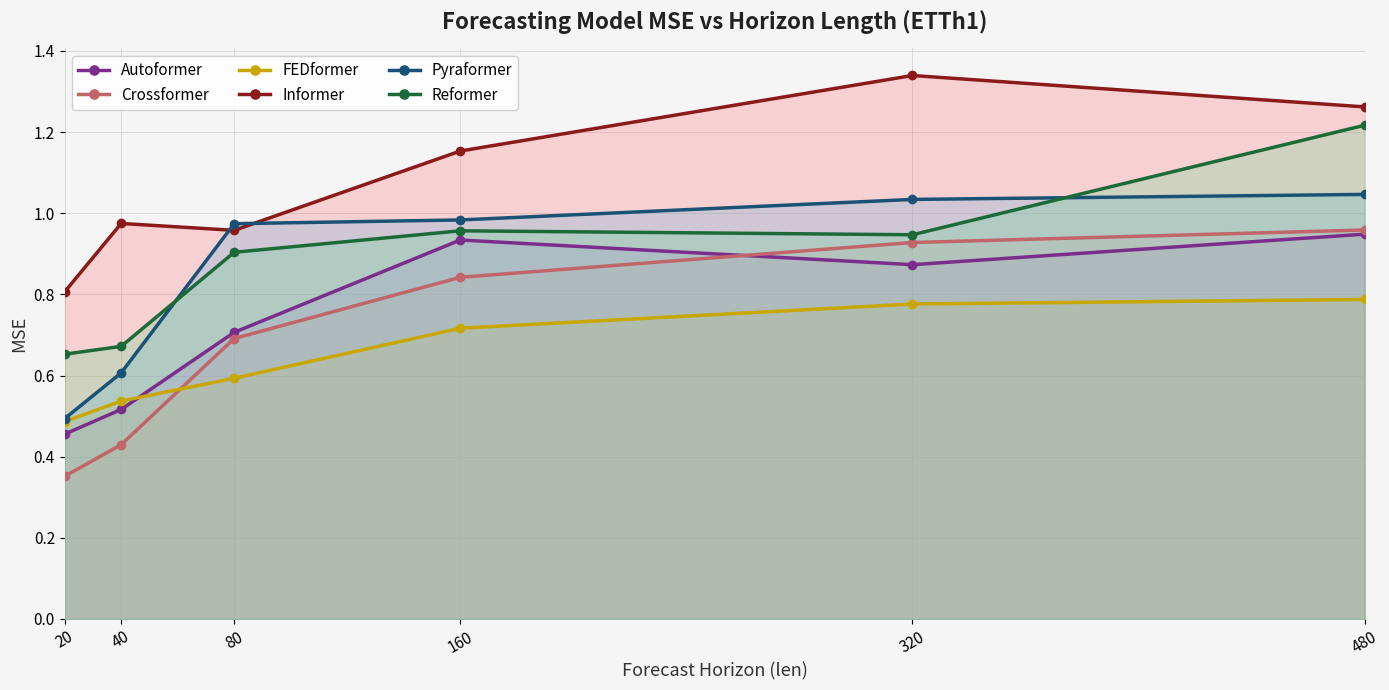

What are all the series names shown in the legend?

Autoformer, Crossformer, FEDformer, Informer, Pyraformer, Reformer